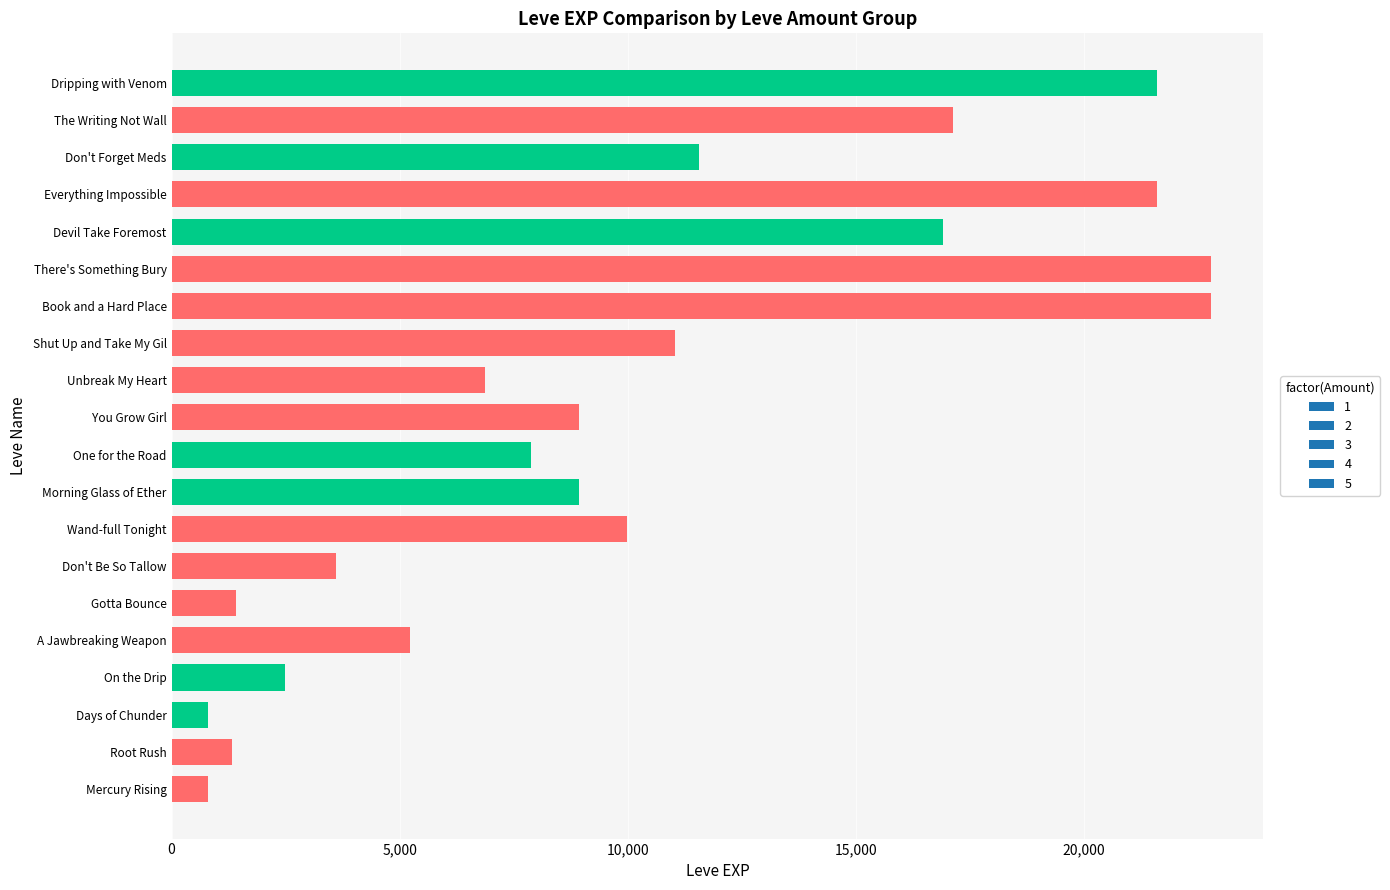

What is the change in value from On the Drip to Gotta Bounce?

-1070